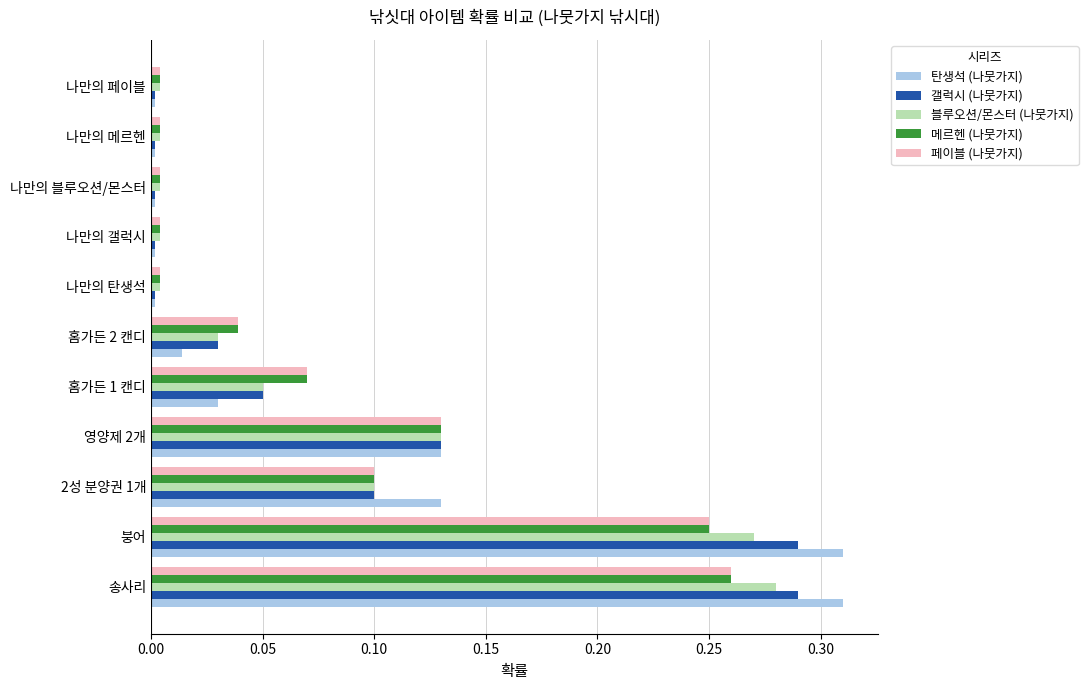

Between 송사리 and 나만의 메르헨, which series saw the biggest shift?

탄생석 (나뭇가지)